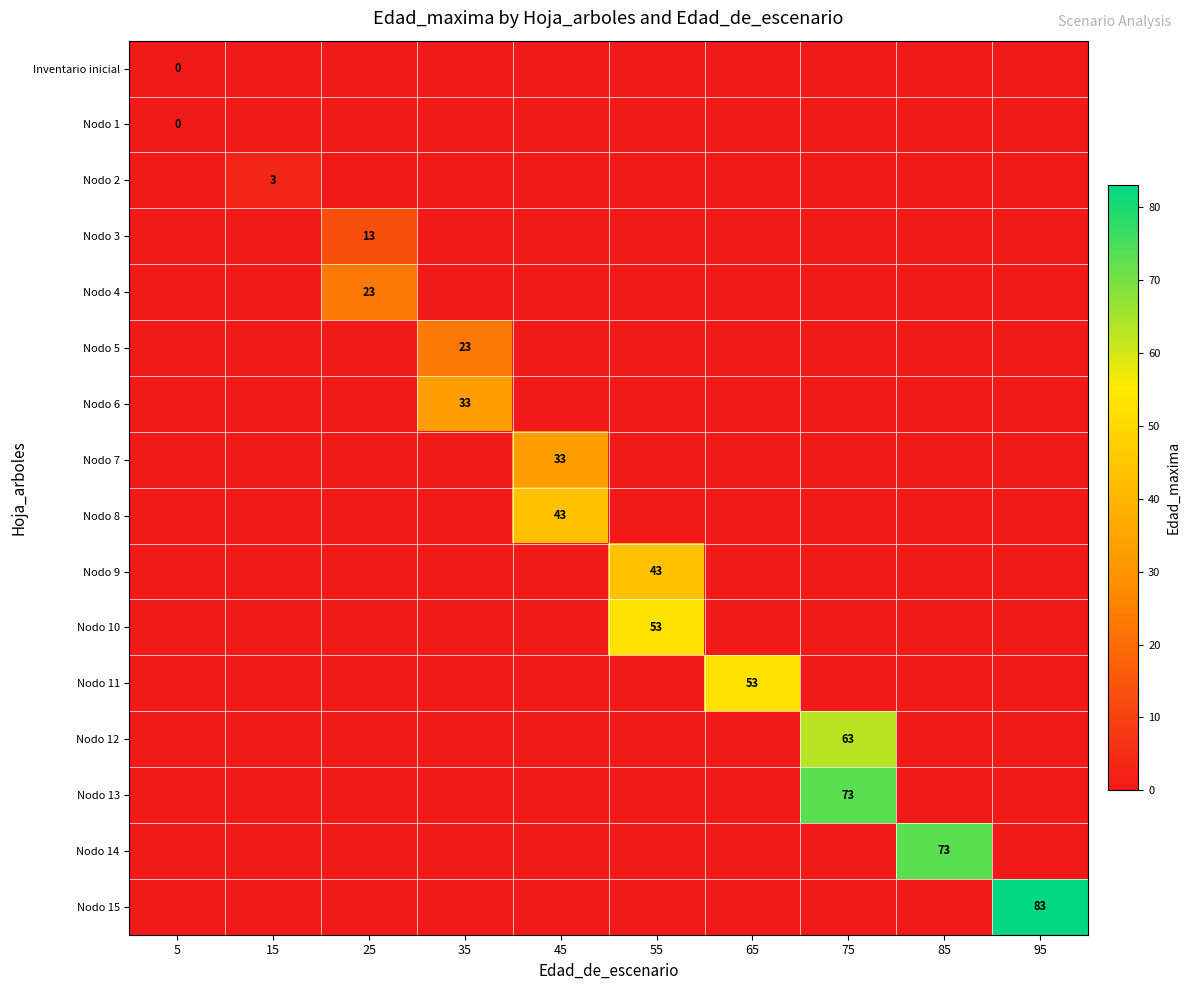

The Nodo 3 series shows 18 at 25. True or false?

False